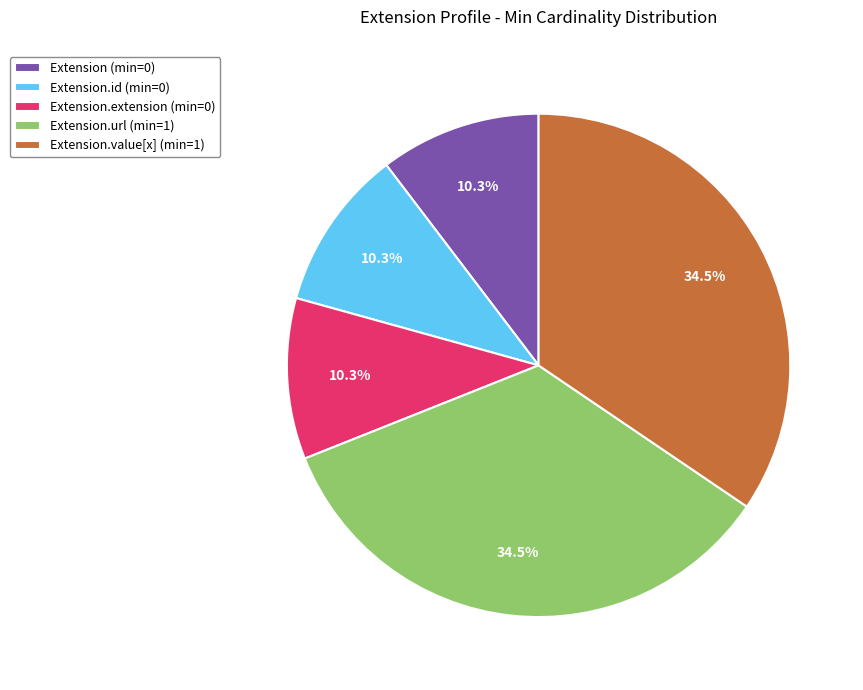

To the nearest percent, what is the difference between the largest and smallest slice percentages?

24%